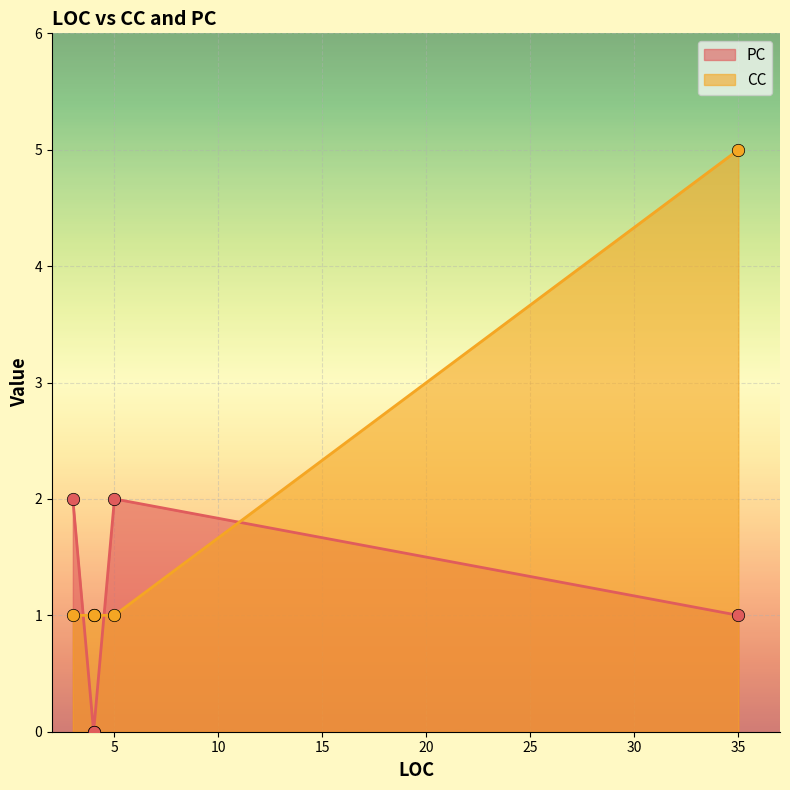

At how many categories does at least one series exceed 2?

1